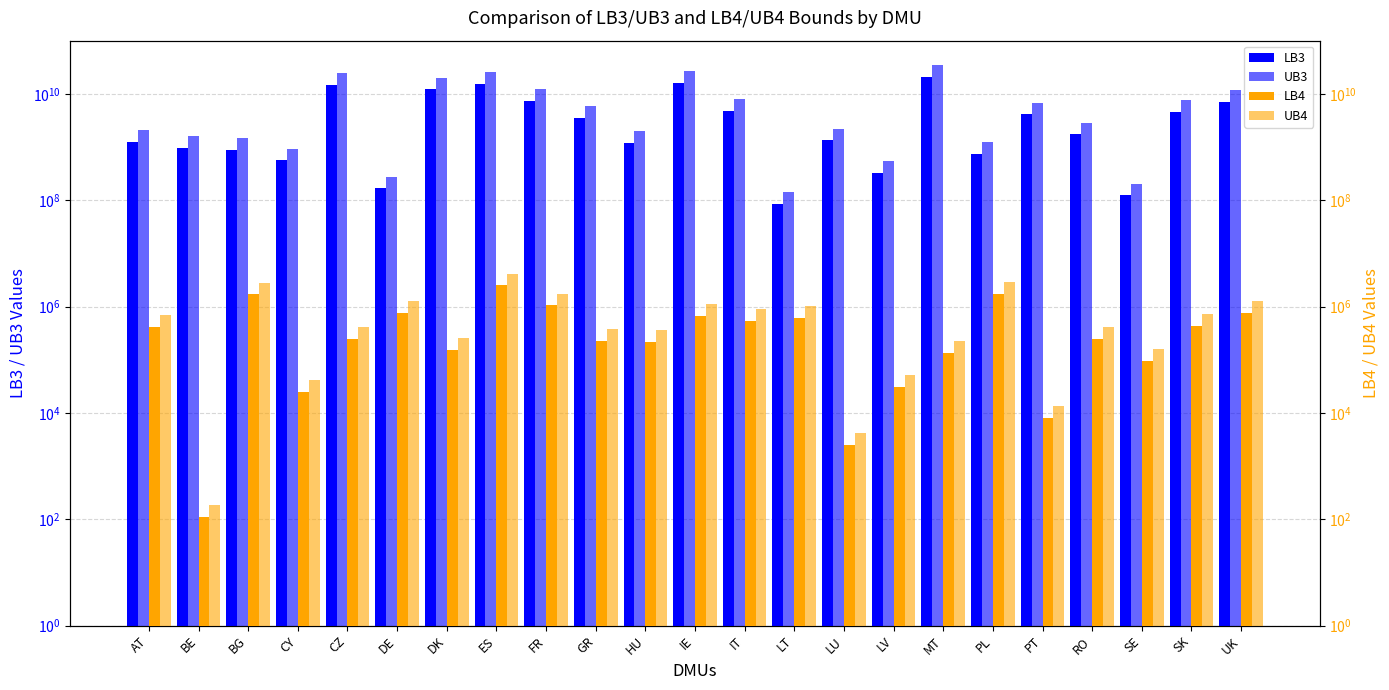

At GR, list the series in order from smallest to largest.

LB4, UB4, LB3, UB3